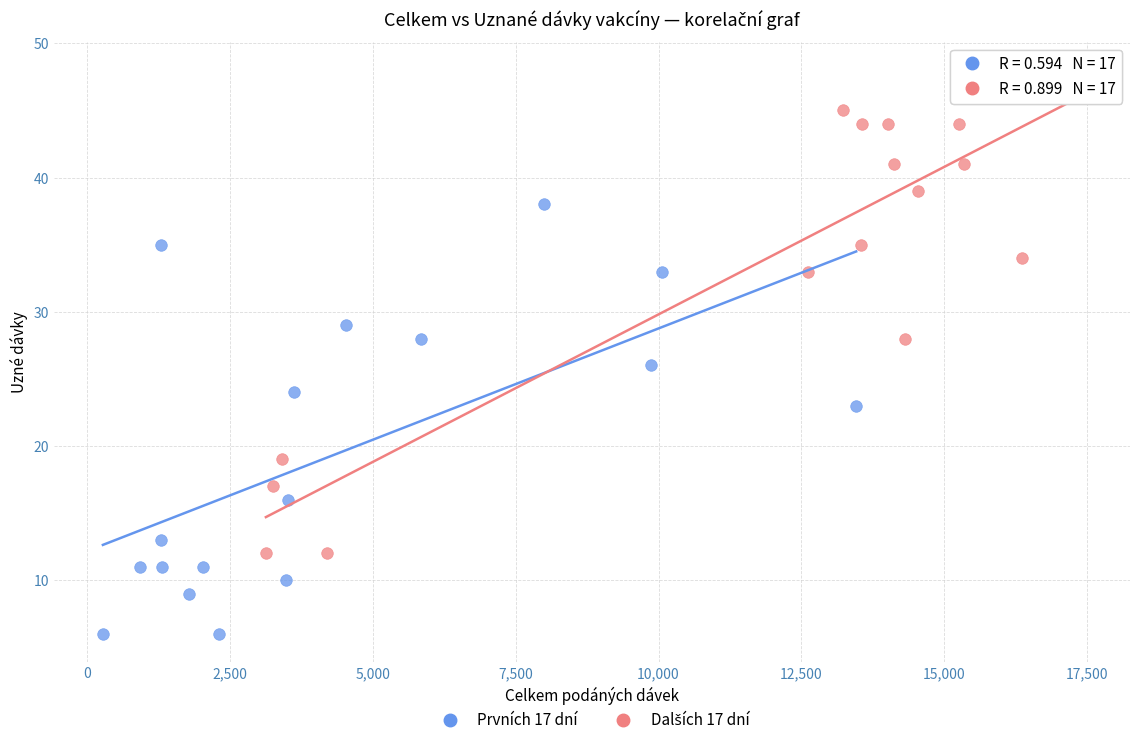

Which series reaches the minimum Y coordinate?

Prvních 17 dní